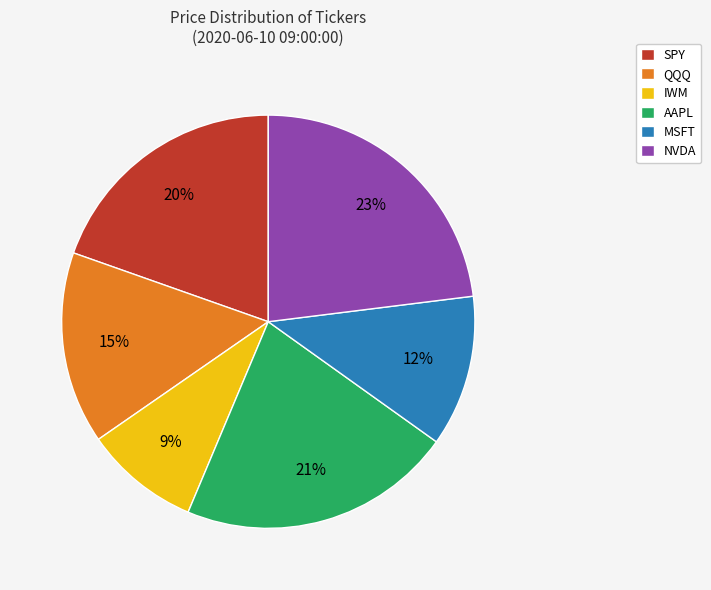

To the nearest percent, what is the combined percentage of QQQ and IWM?

24%